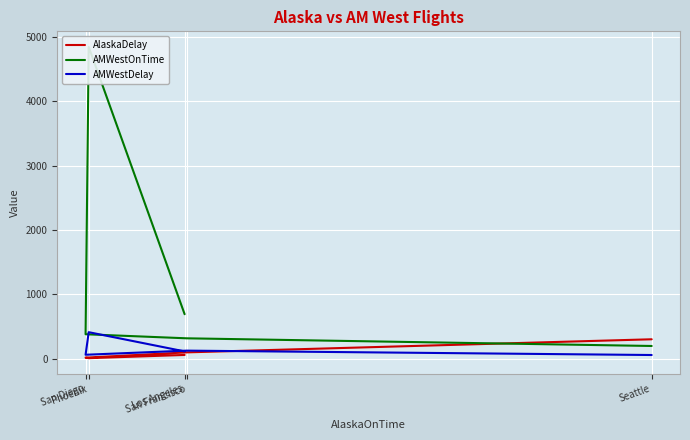

True or false: AMWestOnTime has a value of 320 at San Francisco.

True